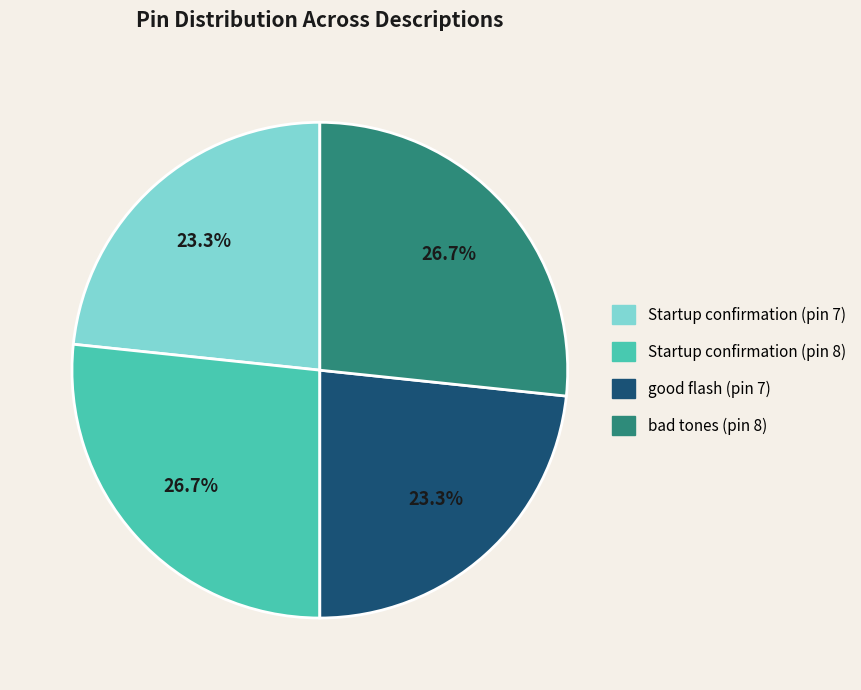

Is there any slice that represents more than half of the pie?

No